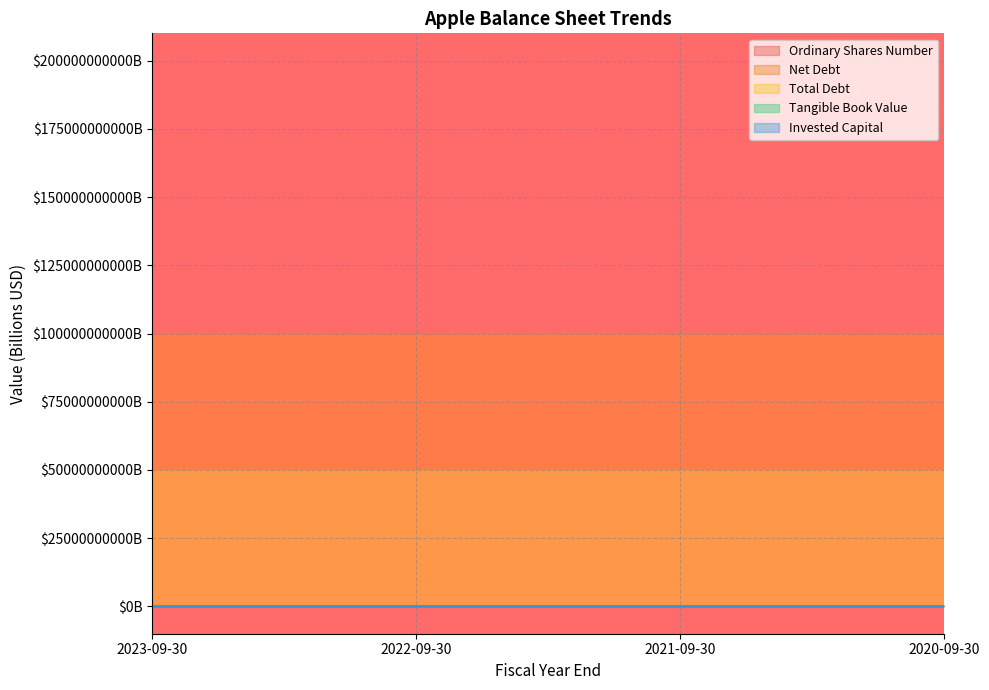

Rank the series by their maximum value, from highest to lowest.

Invested Capital, Total Debt, Net Debt, Tangible Book Value, Ordinary Shares Number